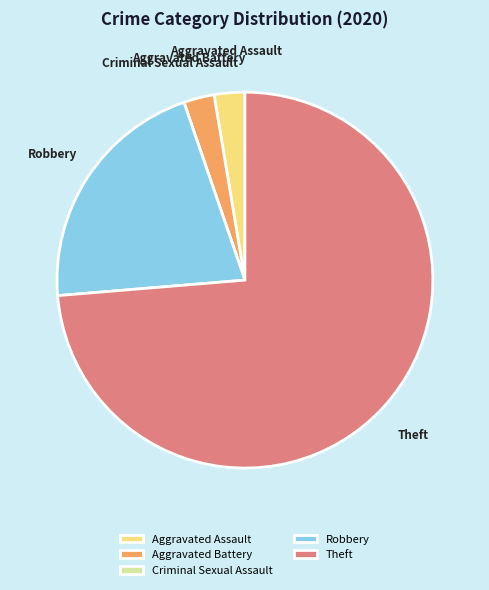

Is it true that Robbery is 30% of the pie?

False